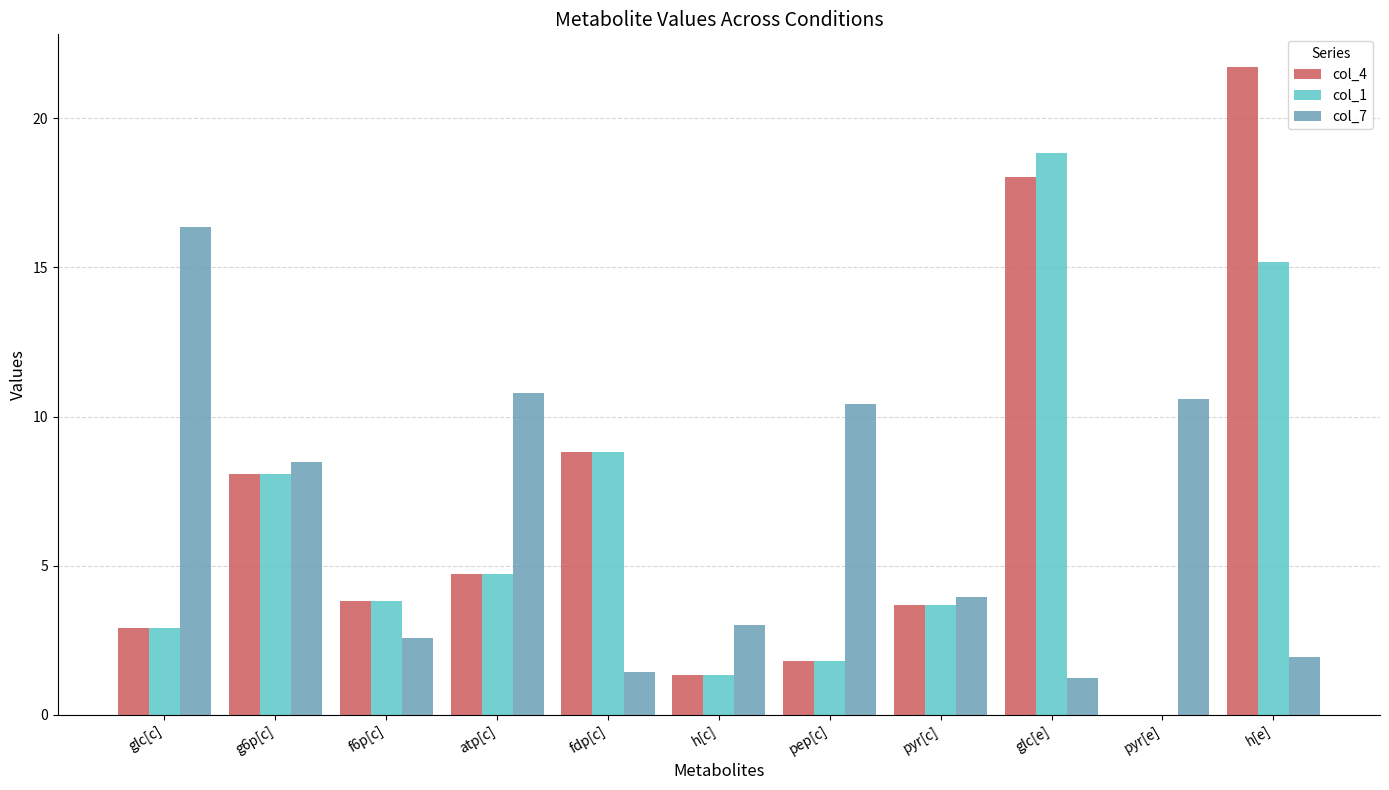

Is the value of col_1 at glc[c] greater than the value of col_4 at h[c]?

Yes